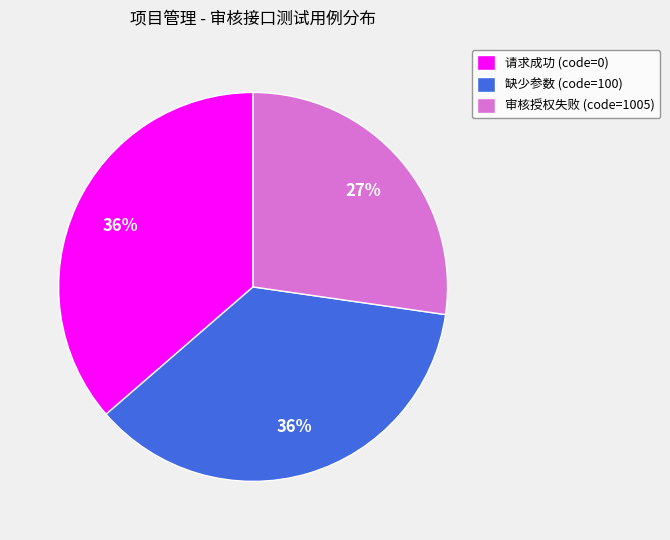

Between 审核授权失败 (code=1005) and 缺少参数 (code=100), which is larger?

缺少参数 (code=100)